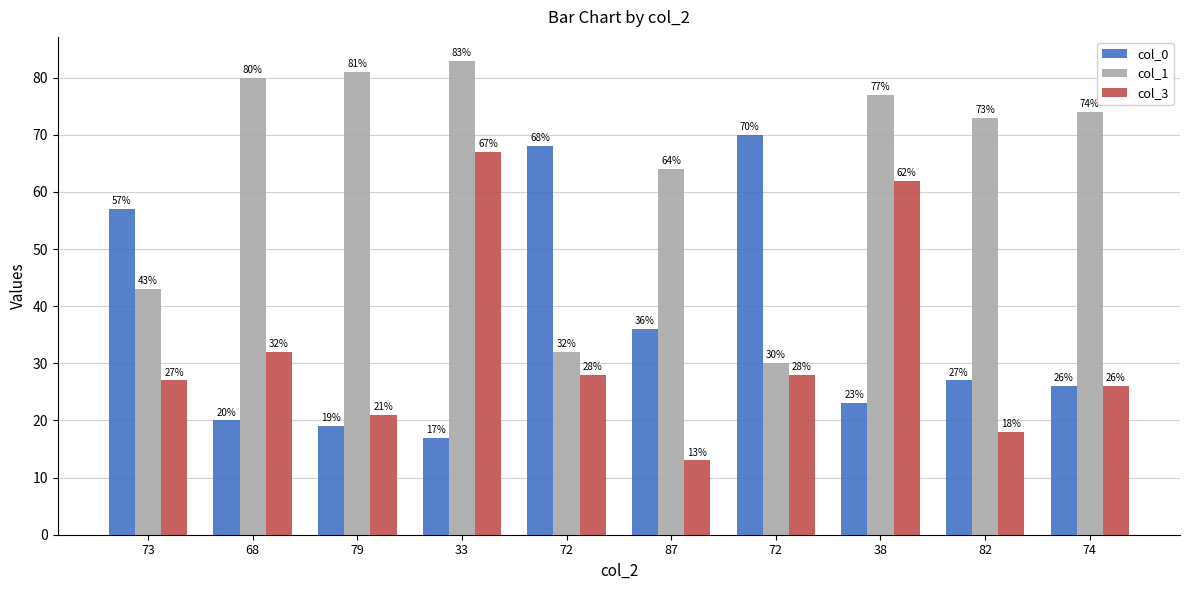

At how many categories does at least one series exceed 37?

10